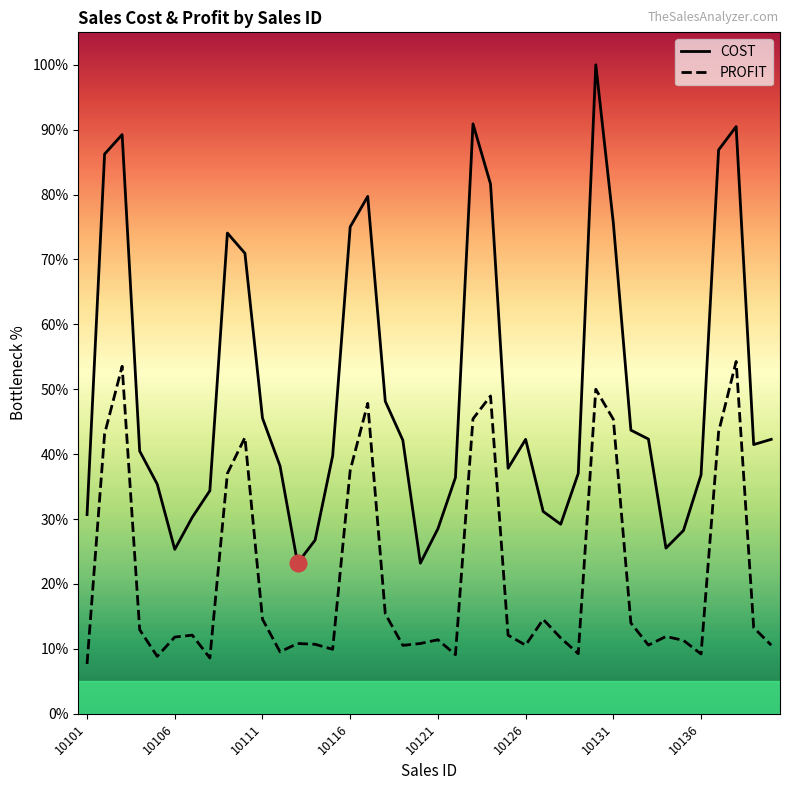

True or false: PROFIT and COST cross at least once.

False